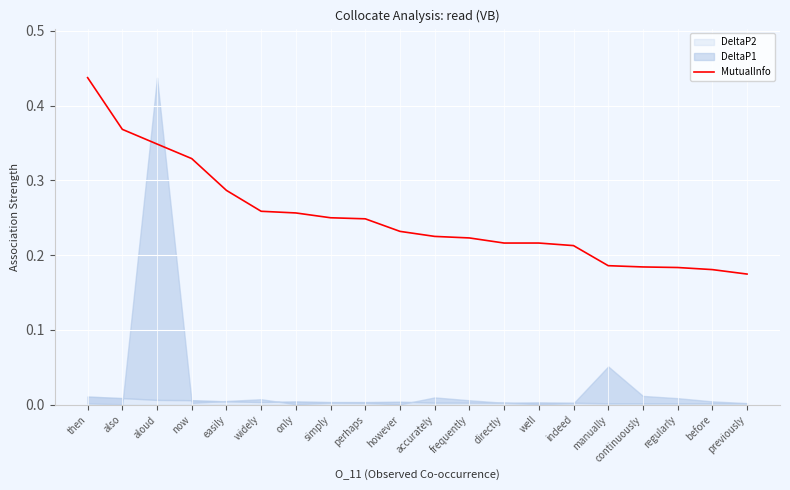

The chart shows a value of 0.1 at previously. True or false?

False